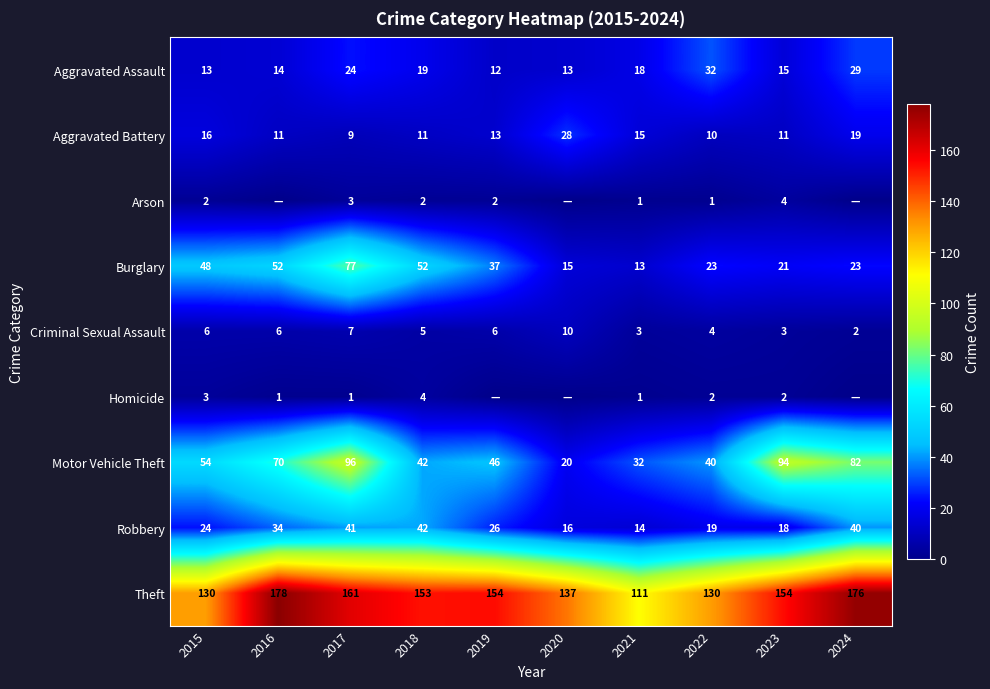

Where is Aggravated Assault nearest to the value 22?

2017